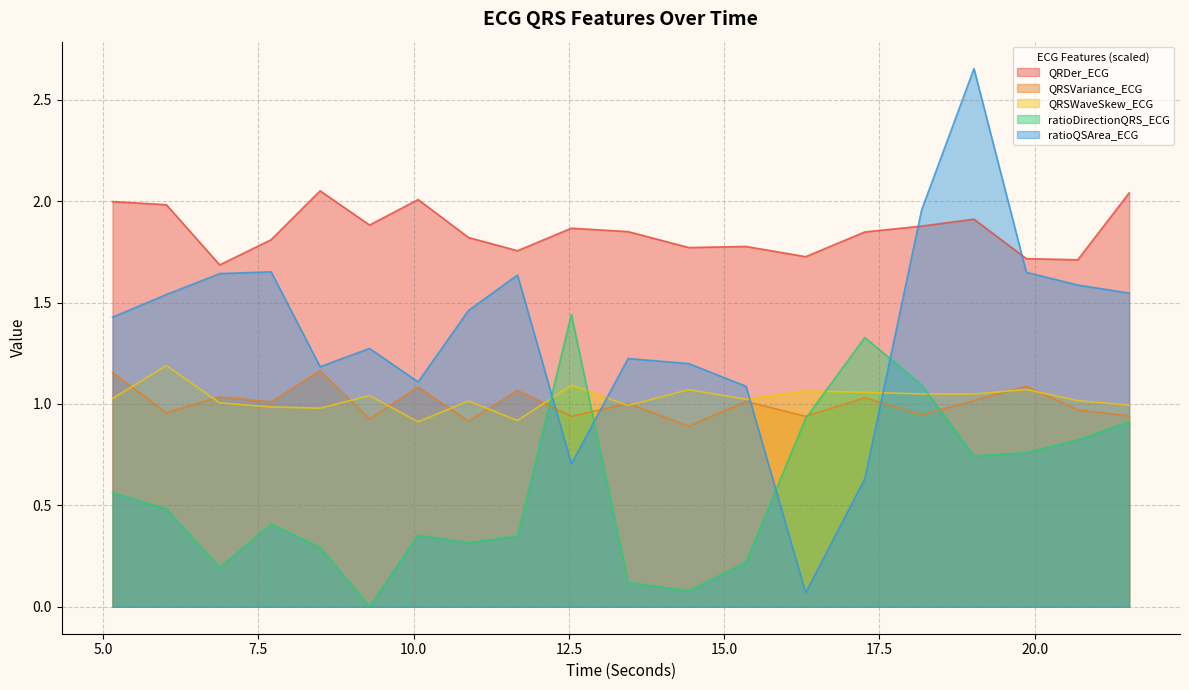

Is it true that QRDer_ECG equals 1.9 at 18.1796875?

True